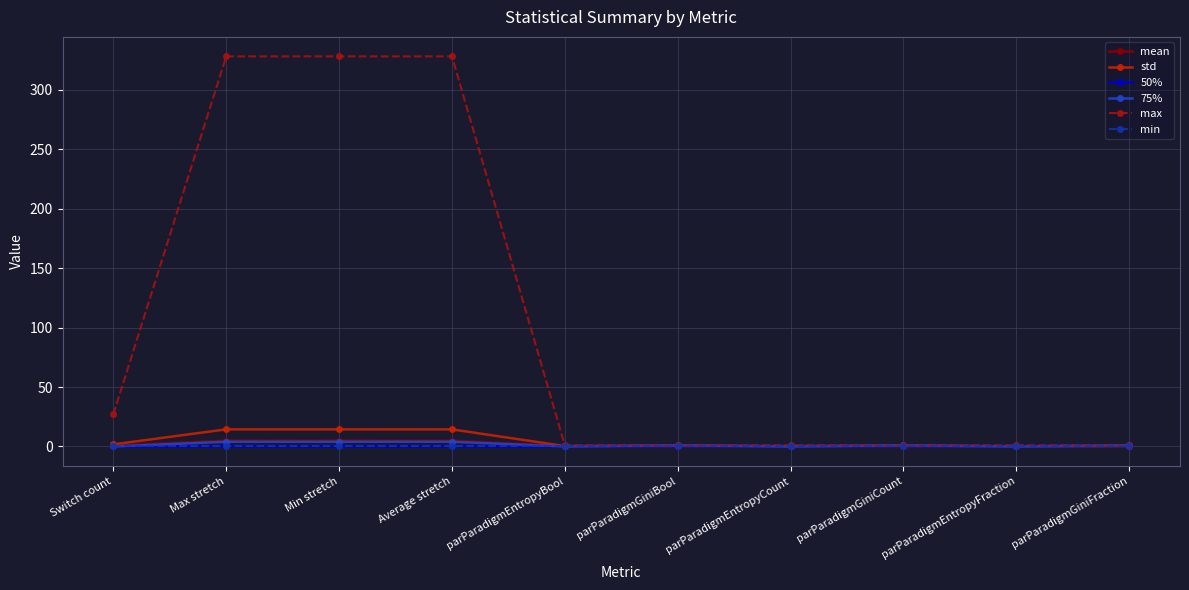

What is the greatest value displayed?

328.0